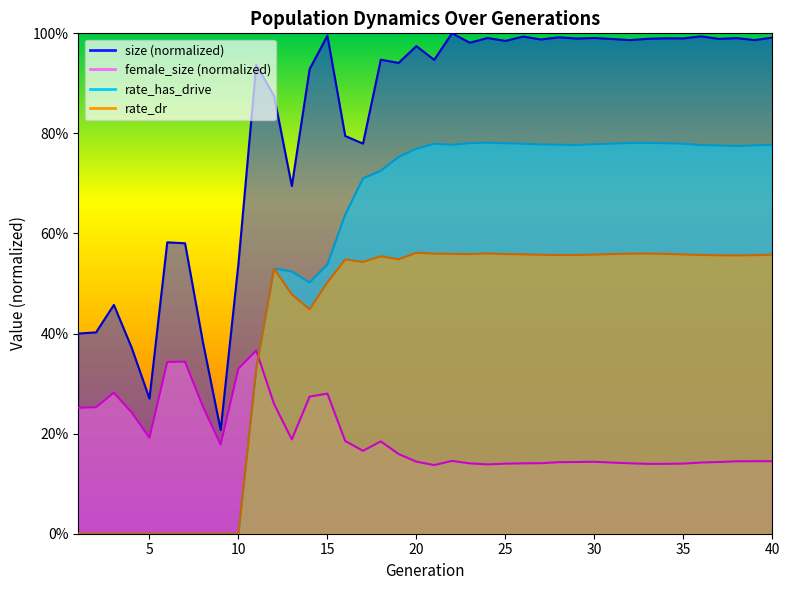

Reading left to right, what are all the values shown in this chart?

size: 1=0.4	2=0.4	3=0.5	4=0.4	5=0.3	6=0.6	7=0.6	8=0.4	9=0.2	10=0.5	11=0.9	12=0.9	13=0.7	14=0.9	15=1.0	16=0.8	17=0.8	18=0.9	19=0.9	20=1.0	21=0.9	22=1.0	23=1.0	24=1.0	25=1.0	26=1.0	27=1.0	28=1.0	29=1.0	30=1.0	31=1.0	32=1.0	33=1.0	34=1.0	35=1.0	36=1.0	37=1.0	38=1.0	39=1.0	40=1.0
female_size: 1=0.3	2=0.3	3=0.3	4=0.2	5=0.2	6=0.3	7=0.3	8=0.3	9=0.2	10=0.3	11=0.4	12=0.3	13=0.2	14=0.3	15=0.3	16=0.2	17=0.2	18=0.2	19=0.2	20=0.1	21=0.1	22=0.1	23=0.1	24=0.1	25=0.1	26=0.1	27=0.1	28=0.1	29=0.1	30=0.1	31=0.1	32=0.1	33=0.1	34=0.1	35=0.1	36=0.1	37=0.1	38=0.1	39=0.1	40=0.1
rate_has_drive: 1=0.0	2=0.0	3=0.0	4=0.0	5=0.0	6=0.0	7=0.0	8=0.0	9=0.0	10=0.0	11=0.3	12=0.5	13=0.5	14=0.5	15=0.5	16=0.6	17=0.7	18=0.7	19=0.8	20=0.8	21=0.8	22=0.8	23=0.8	24=0.8	25=0.8	26=0.8	27=0.8	28=0.8	29=0.8	30=0.8	31=0.8	32=0.8	33=0.8	34=0.8	35=0.8	36=0.8	37=0.8	38=0.8	39=0.8	40=0.8
rate_dr: 1=0.0	2=0.0	3=0.0	4=0.0	5=0.0	6=0.0	7=0.0	8=0.0	9=0.0	10=0.0	11=0.3	12=0.5	13=0.5	14=0.4	15=0.5	16=0.5	17=0.5	18=0.6	19=0.5	20=0.6	21=0.6	22=0.6	23=0.6	24=0.6	25=0.6	26=0.6	27=0.6	28=0.6	29=0.6	30=0.6	31=0.6	32=0.6	33=0.6	34=0.6	35=0.6	36=0.6	37=0.6	38=0.6	39=0.6	40=0.6